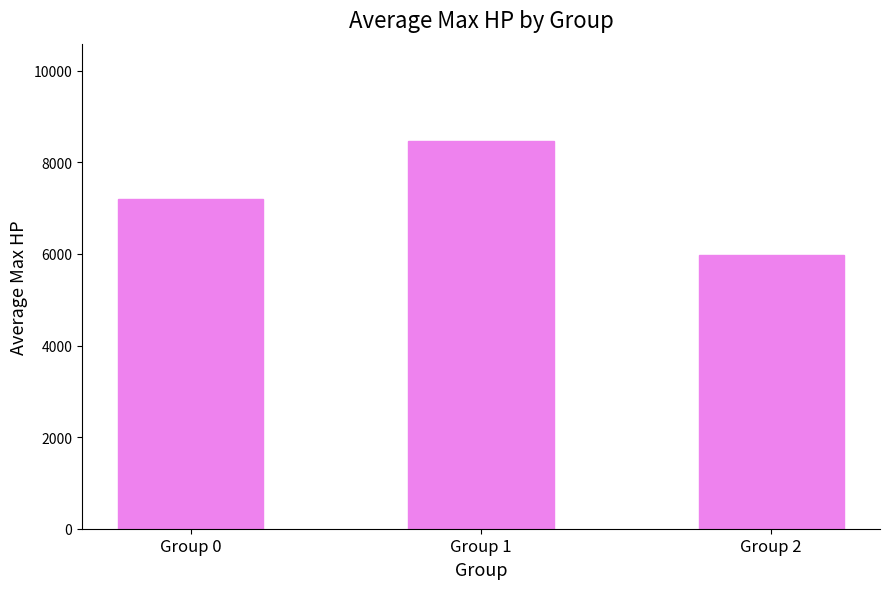

How many bars are there in total?

3